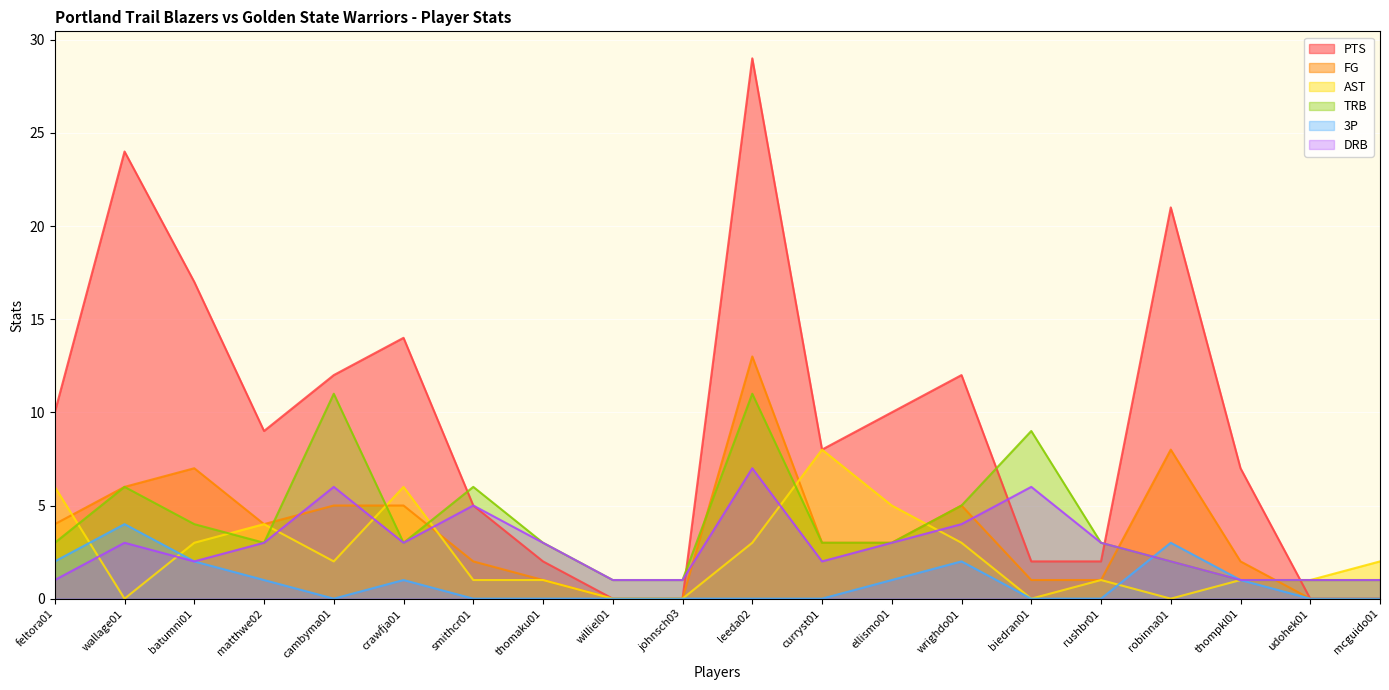

List the labels in order of TRB value, largest first.

cambyma01, leeda02, biedran01, wallage01, smithcr01, wrighdo01, batumni01, feltora01, matthwe02, crawfja01, thomaku01, curryst01, ellismo01, rushbr01, robinna01, williel01, johnsch03, thompkl01, udohek01, mcguido01